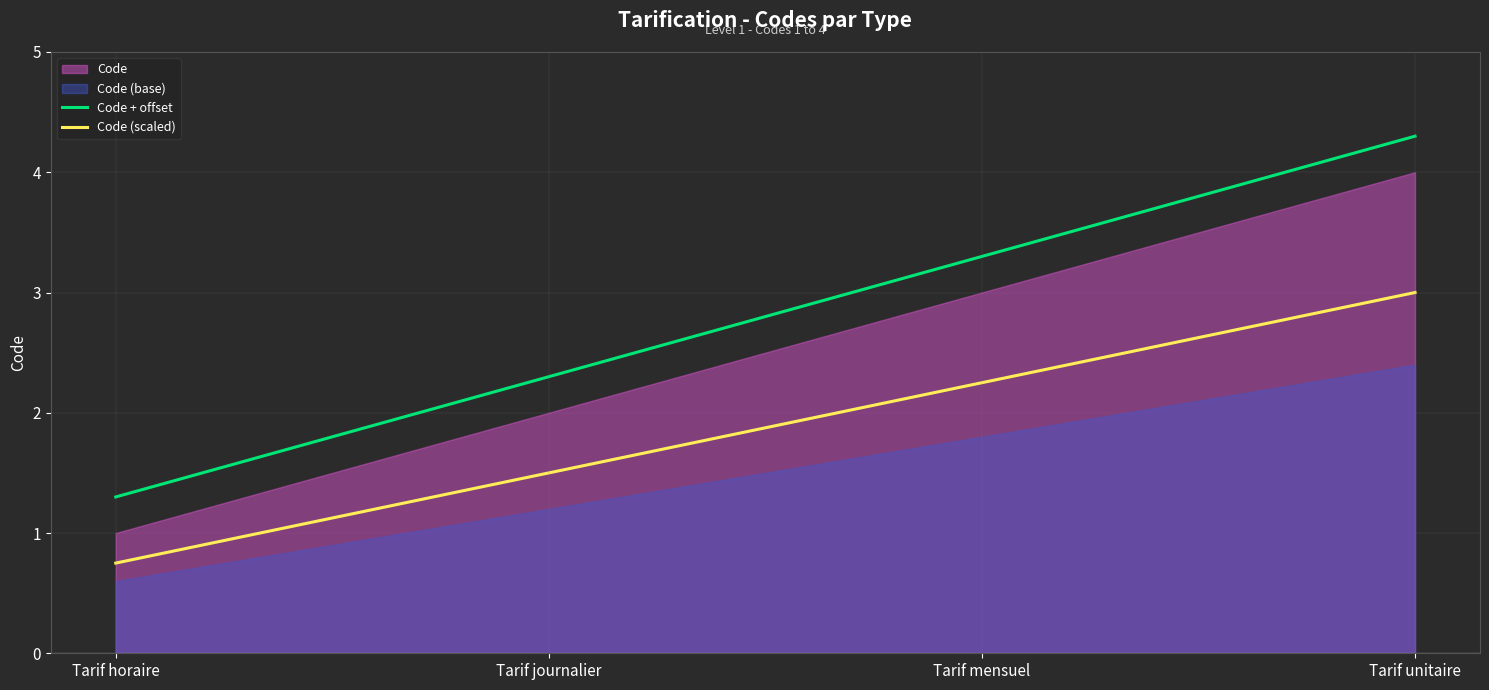

Which has a higher value, Tarif horaire or Tarif mensuel?

Tarif mensuel